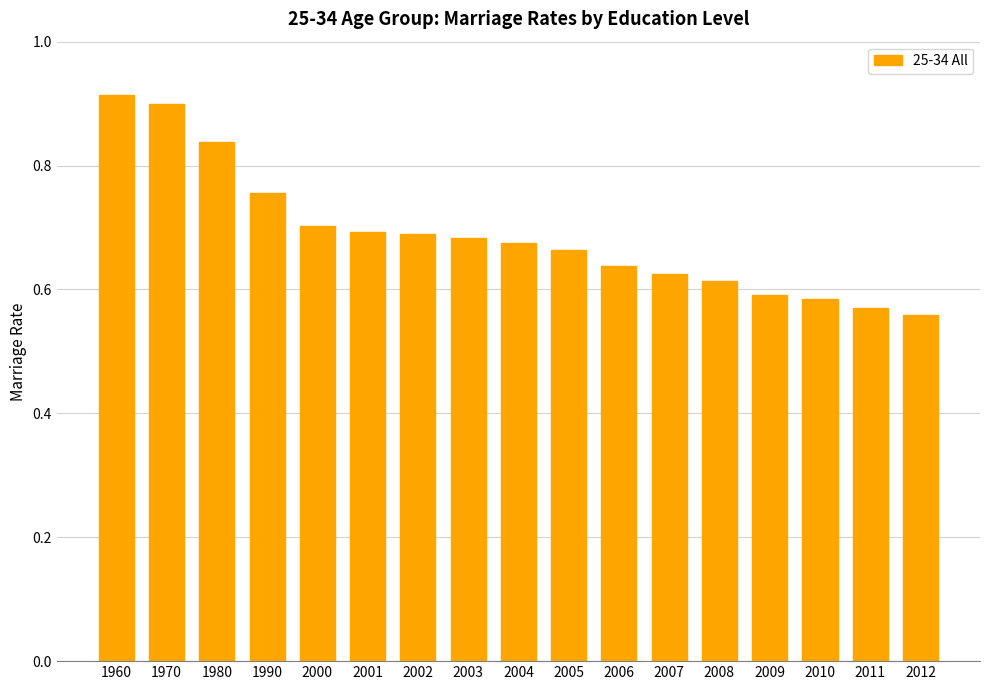

Does the chart contain any negative values?

No